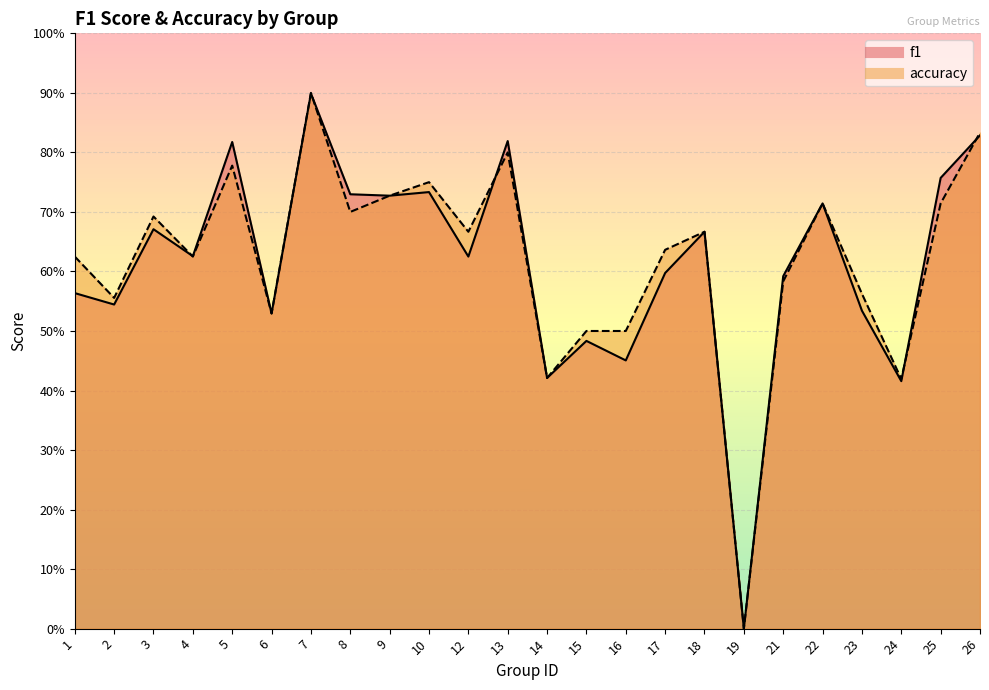

True or false: accuracy has a value of 0.4 at 26.

False